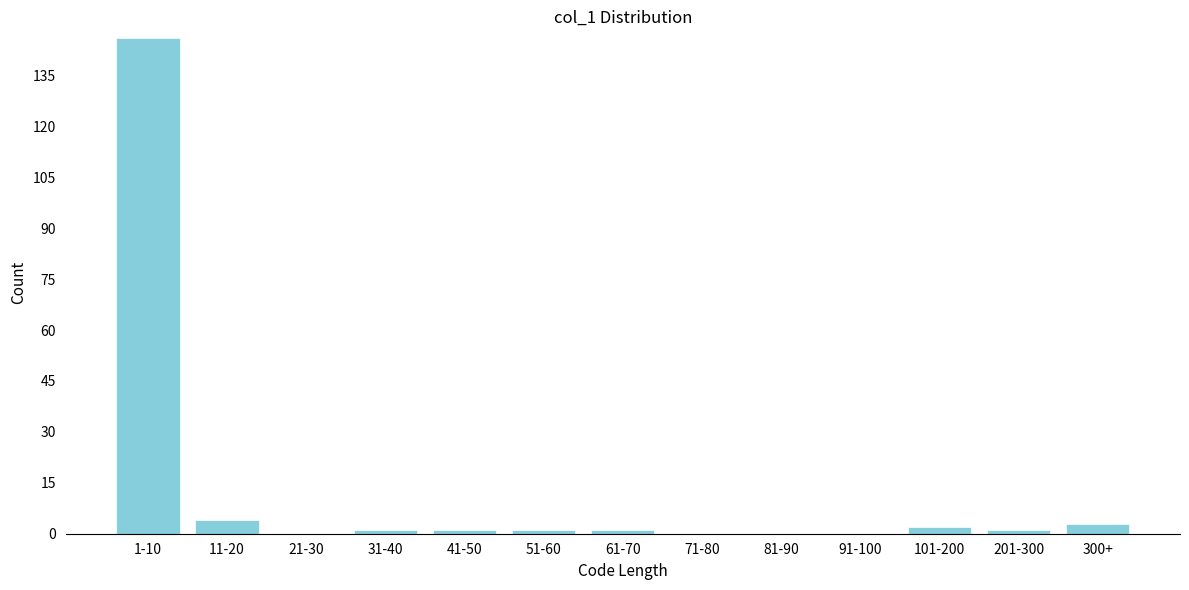

Reading left to right, transcribe all the data shown in this chart.

1-10=146	11-20=4	21-30=0	31-40=1	41-50=1	51-60=1	61-70=1	71-80=0	81-90=0	91-100=0	101-200=2	201-300=1	300+=3